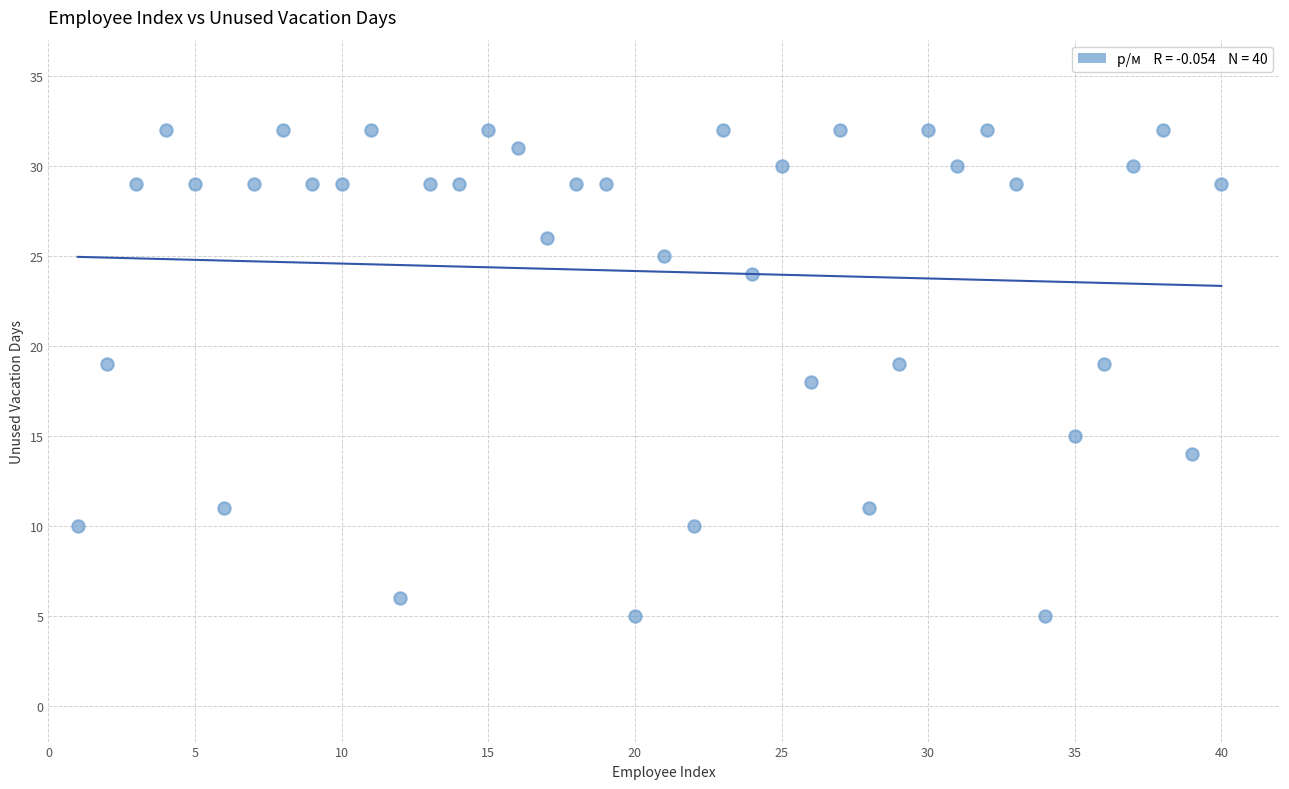

What is the range of Y values (max minus min)?

27